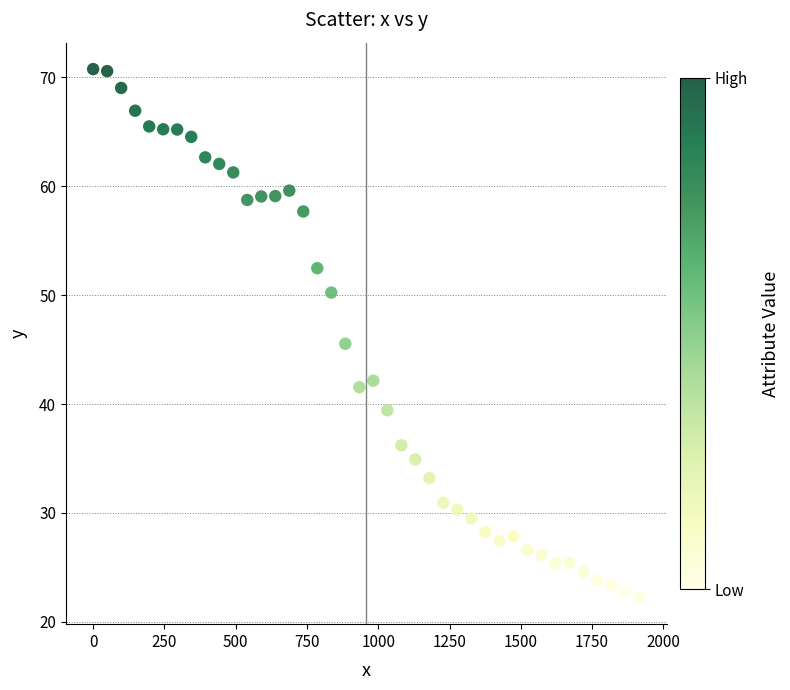

What is the range of Y values (max minus min)?

48.6